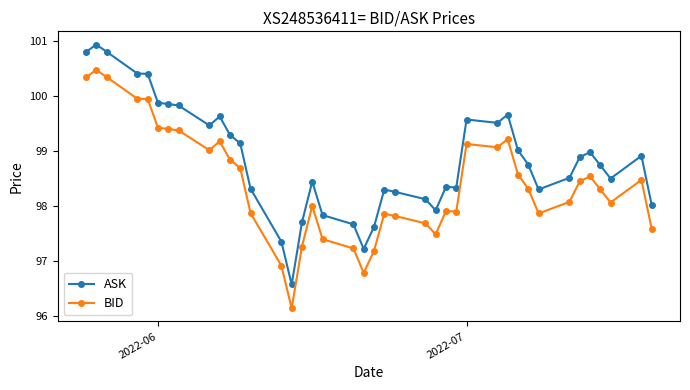

Which series has the widest spread of values?

ASK